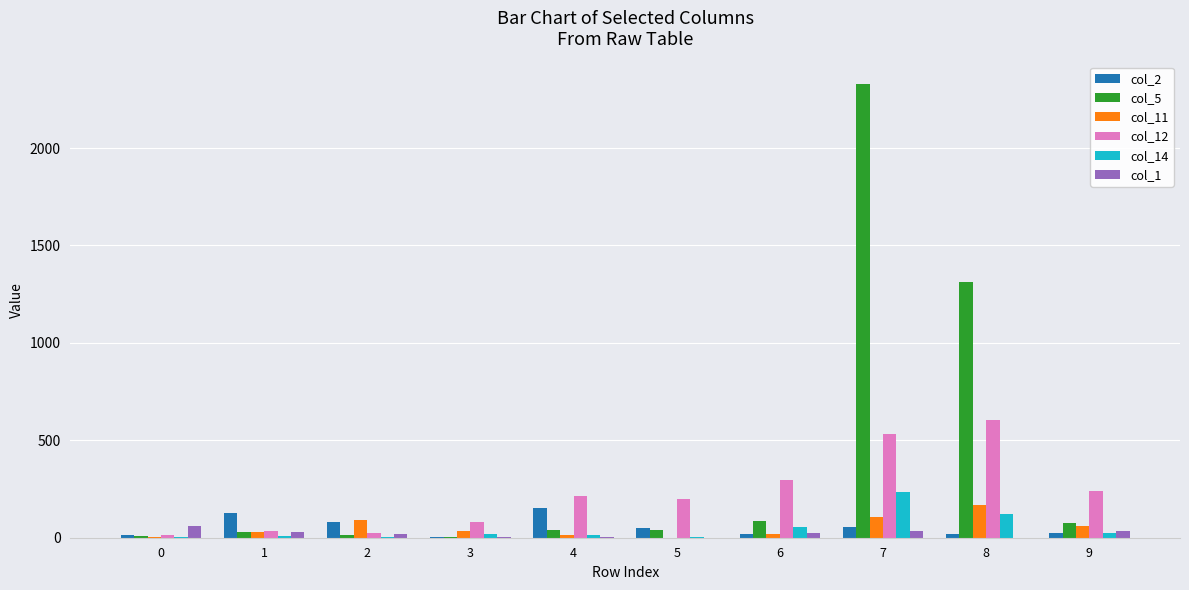

Which series has the largest total across all categories?

col_5